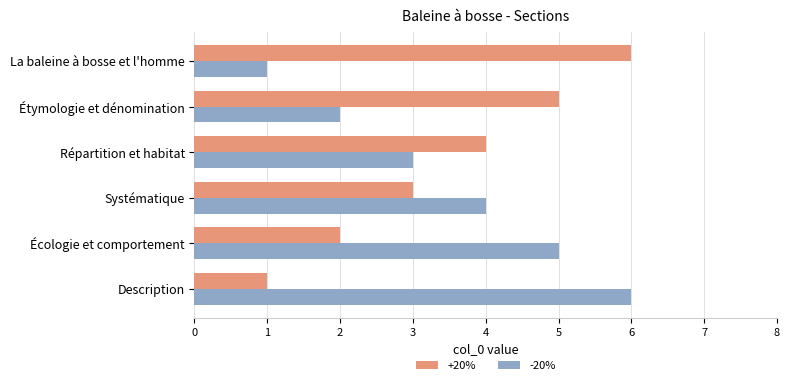

Rank the categories by +20% value from lowest to highest.

Description, Écologie et comportement, Systématique, Répartition et habitat, Étymologie et dénomination, La baleine à bosse et l'homme